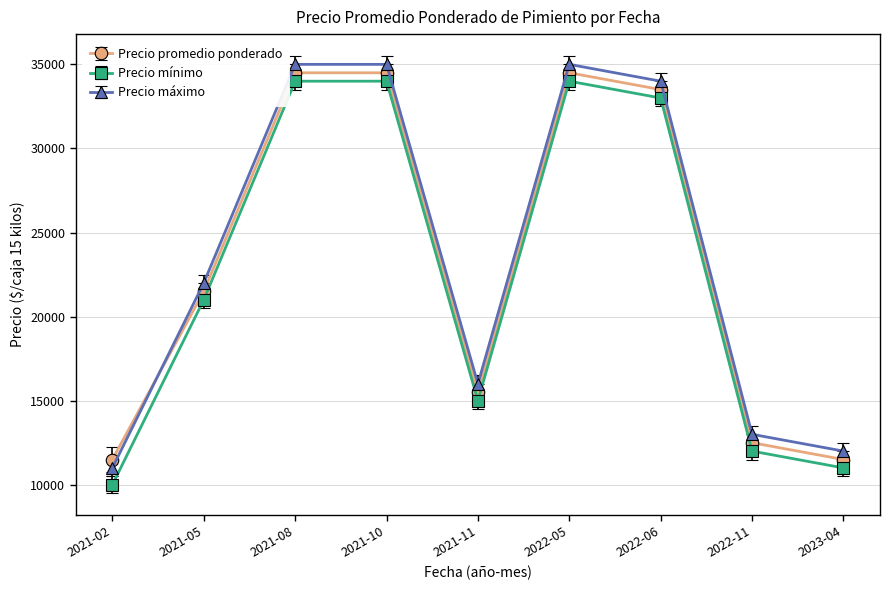

The value of Precio mínimo at 2022-11 is 12000. True or false?

True